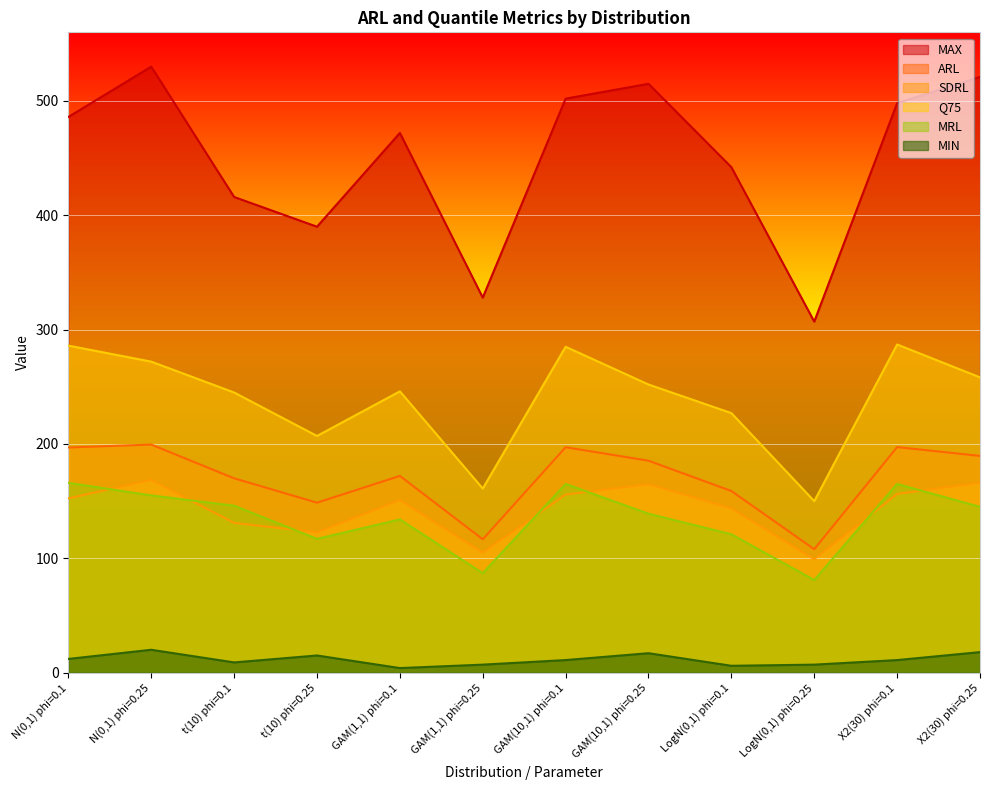

The ARL series shows 298.7 at N(0,1) phi=0.25. True or false?

False